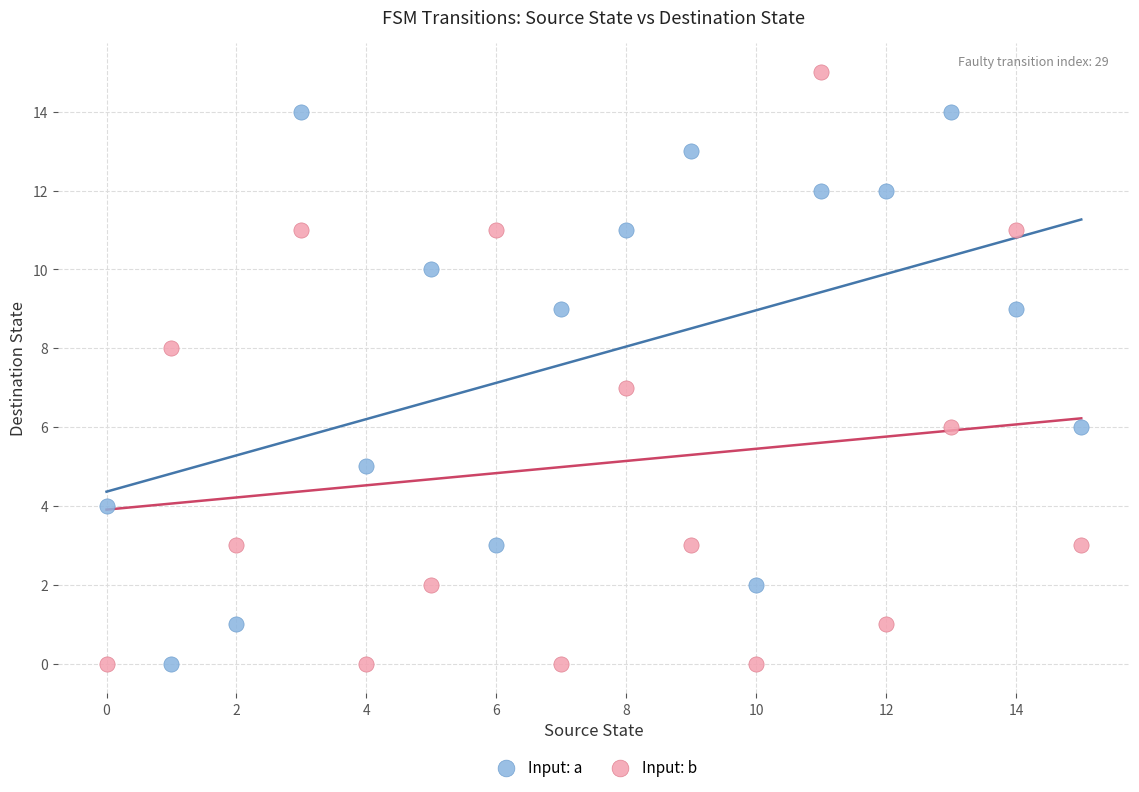

Which series contains the highest Y value?

Input: b